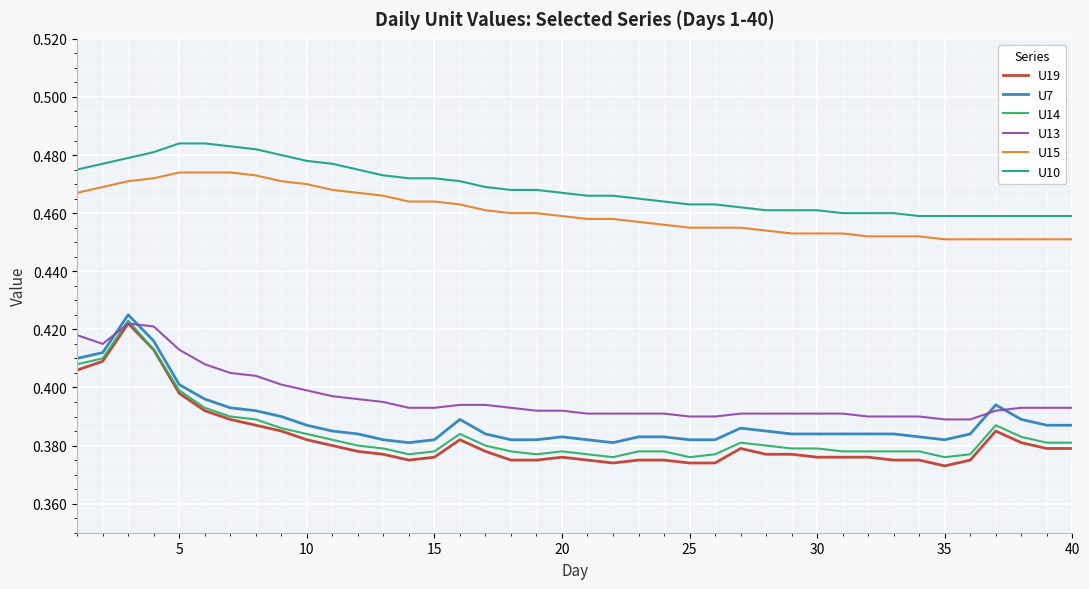

True or false: U7 and U10 intersect in this chart.

False